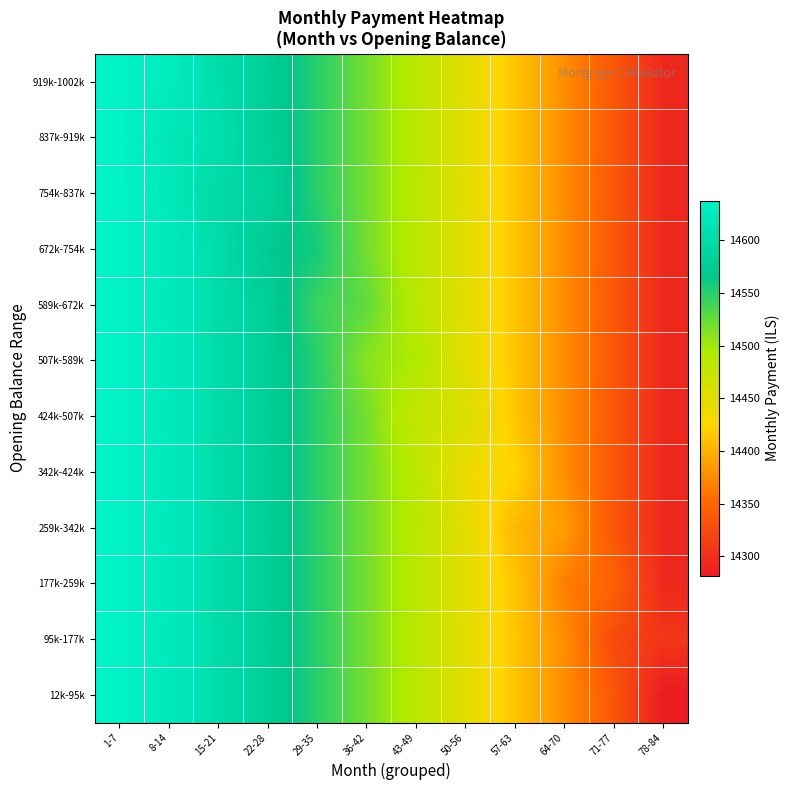

Which series changed the most between 36-42 and 78-84?

12k-95k